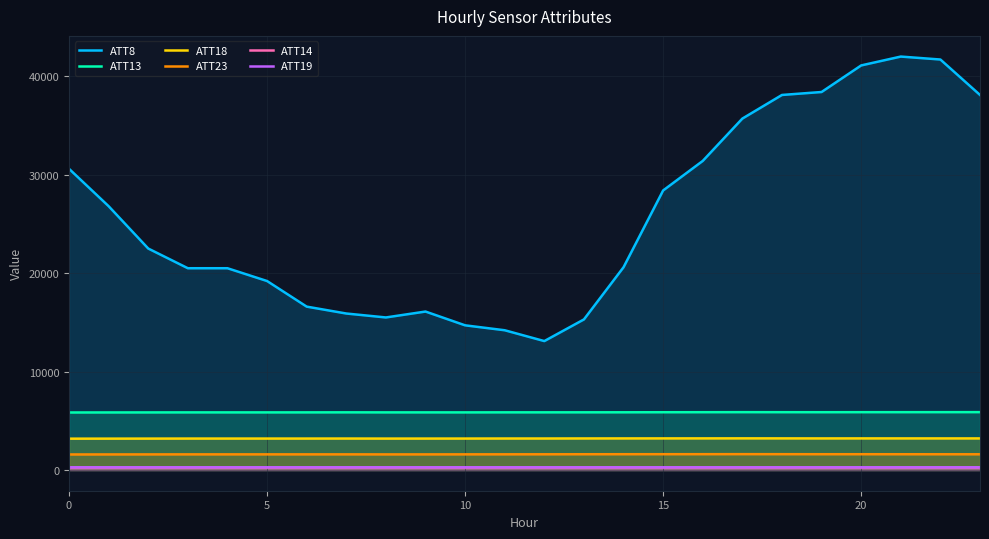

Does the chart display data point markers on the line(s)?

No